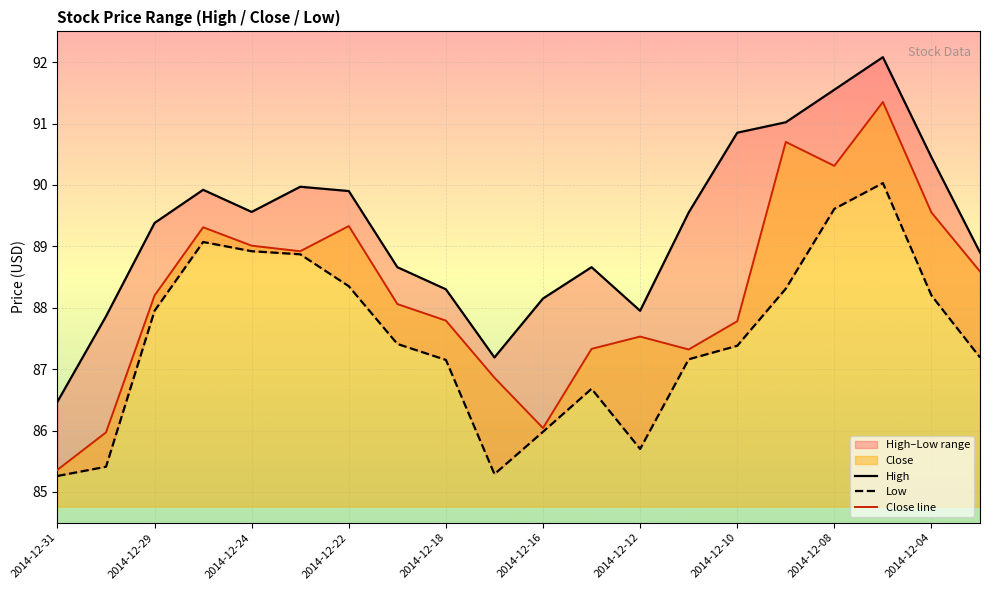

The Close line series shows 87.8 at 2014-12-10. True or false?

True